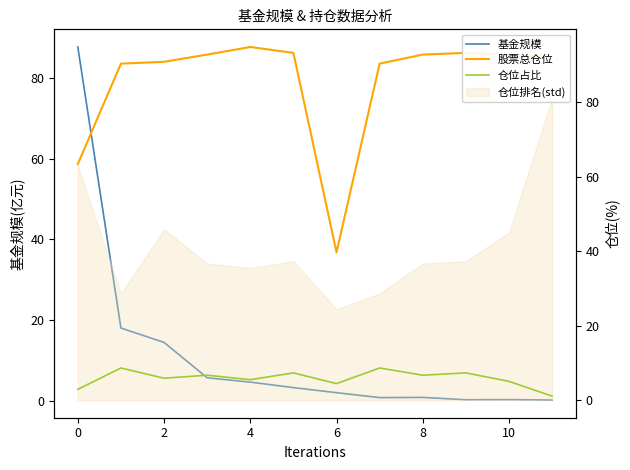

What is the maximum value for 仓位占比?

8.6